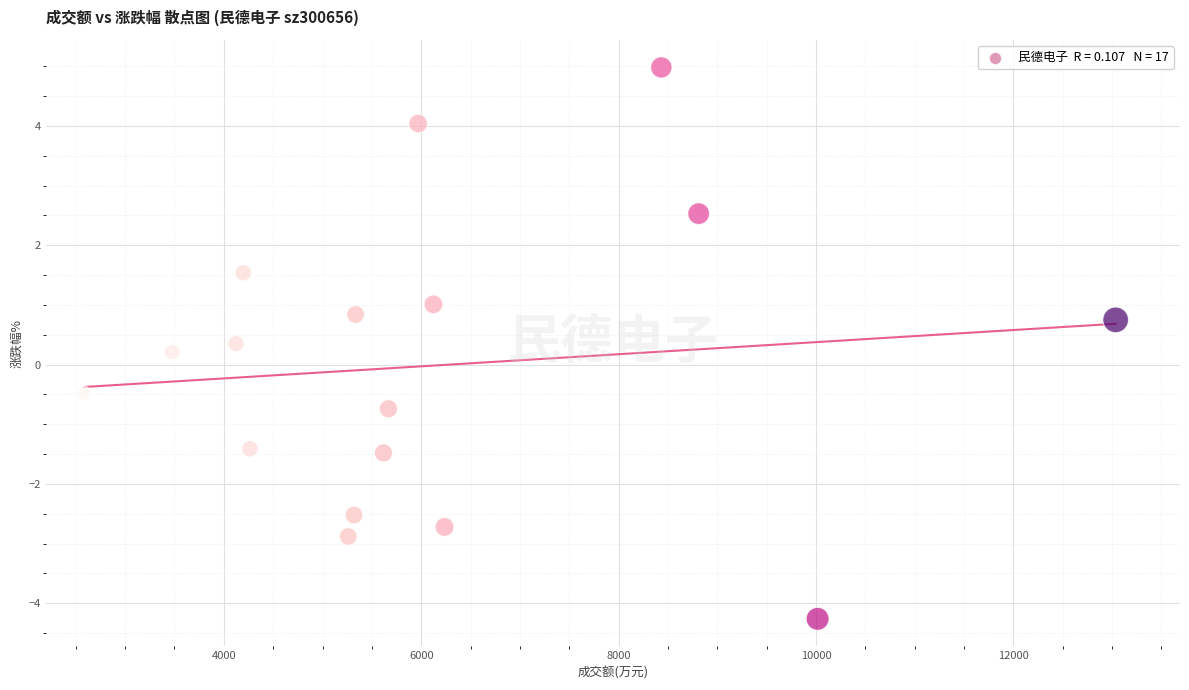

What is the range of X values (max minus min)?

10452.0